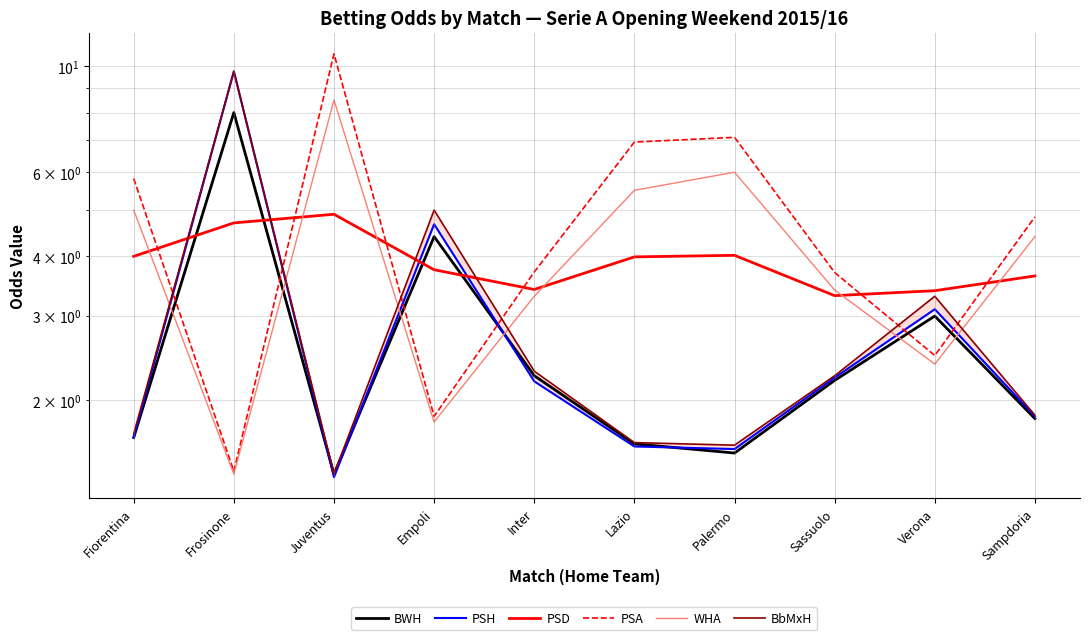

At which label does WHA reach its minimum?

Frosinone